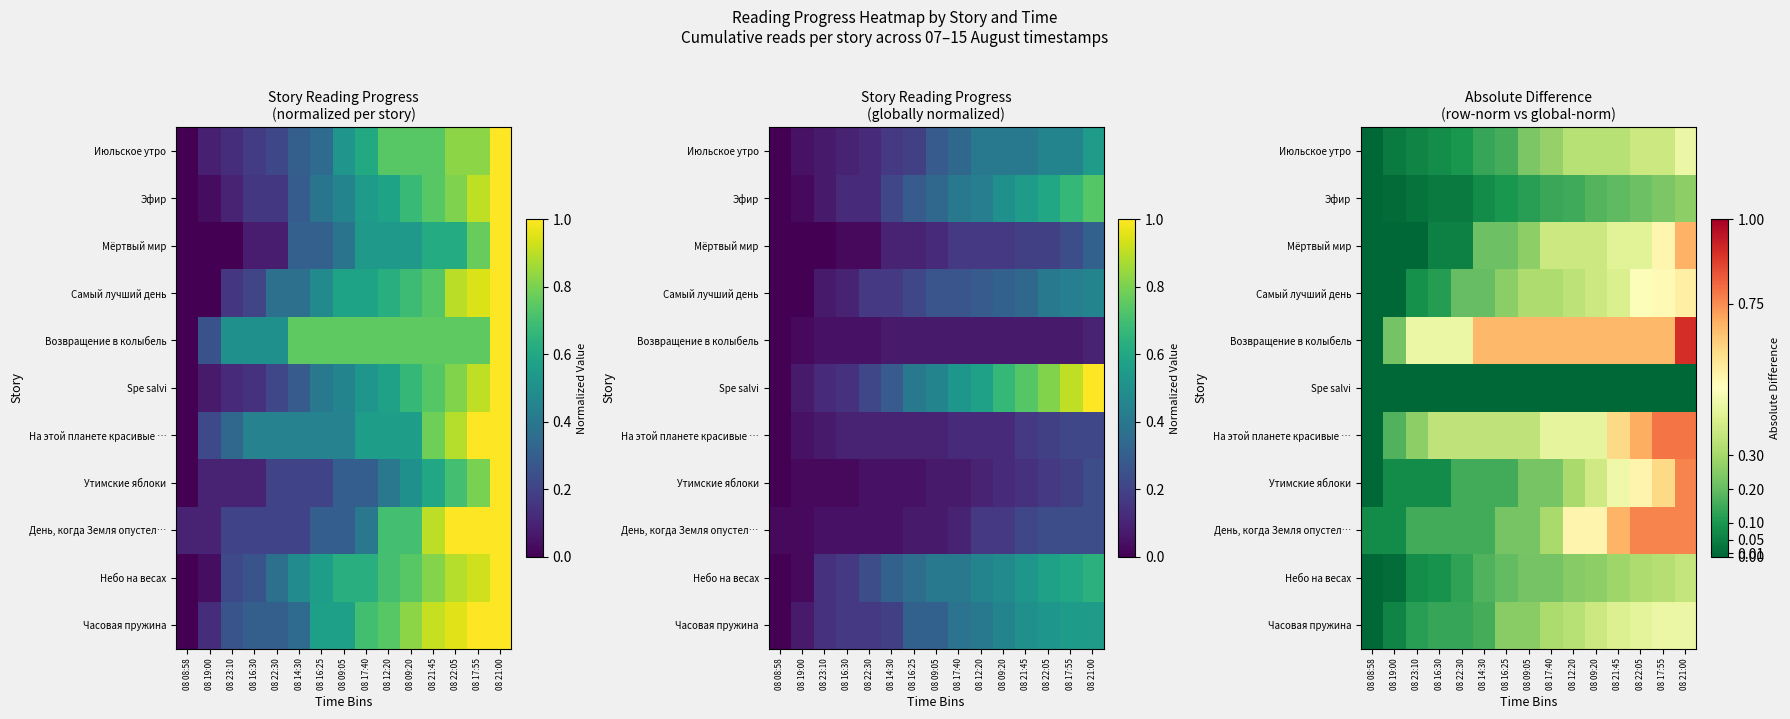

Rank the series at 08 19:00 from highest to lowest value.

Возвращение в колыбель, На этой планете красивые …, День, когда Земля опустел…, Утимские яблоки, Часовая пружина, Июльское утро, Небо на весах, Эфир, Spe salvi, Самый лучший день, Мёртвый мир